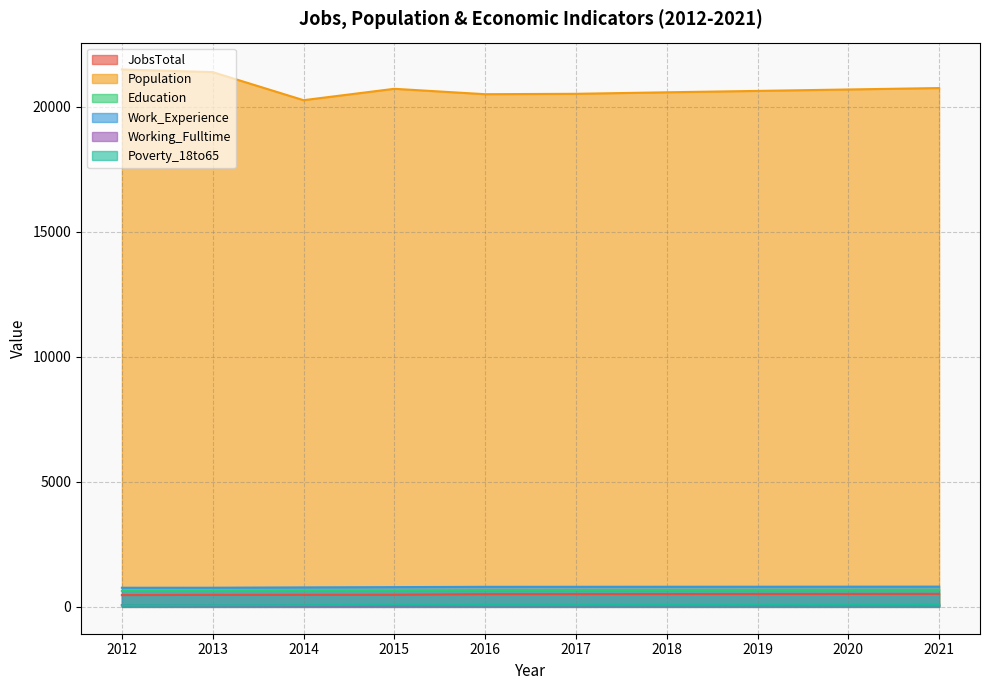

How many values in the Population series exceed 20687?

4